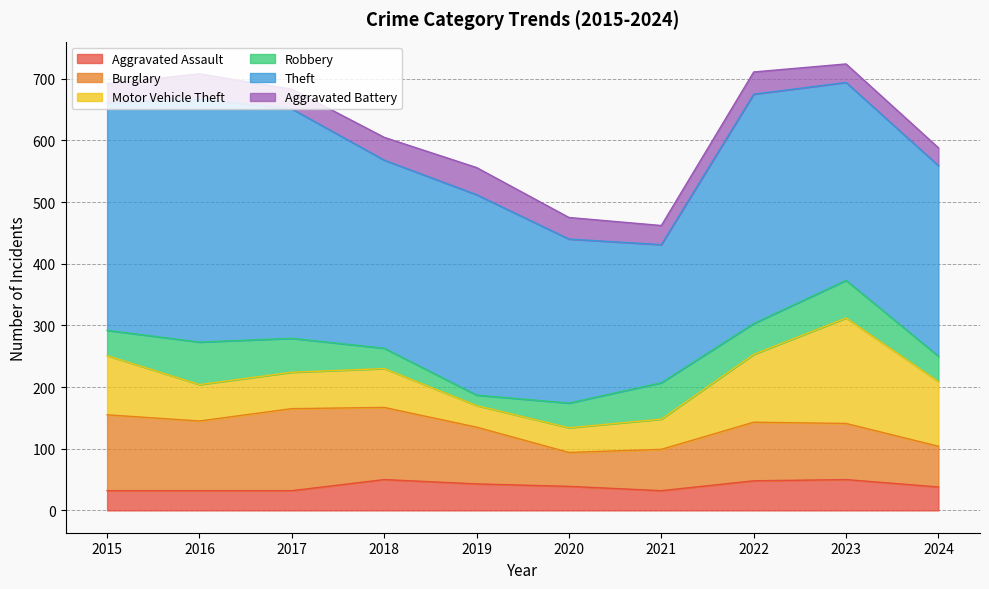

Which series ends up on top after the final intersection of Robbery and Motor Vehicle Theft?

Motor Vehicle Theft